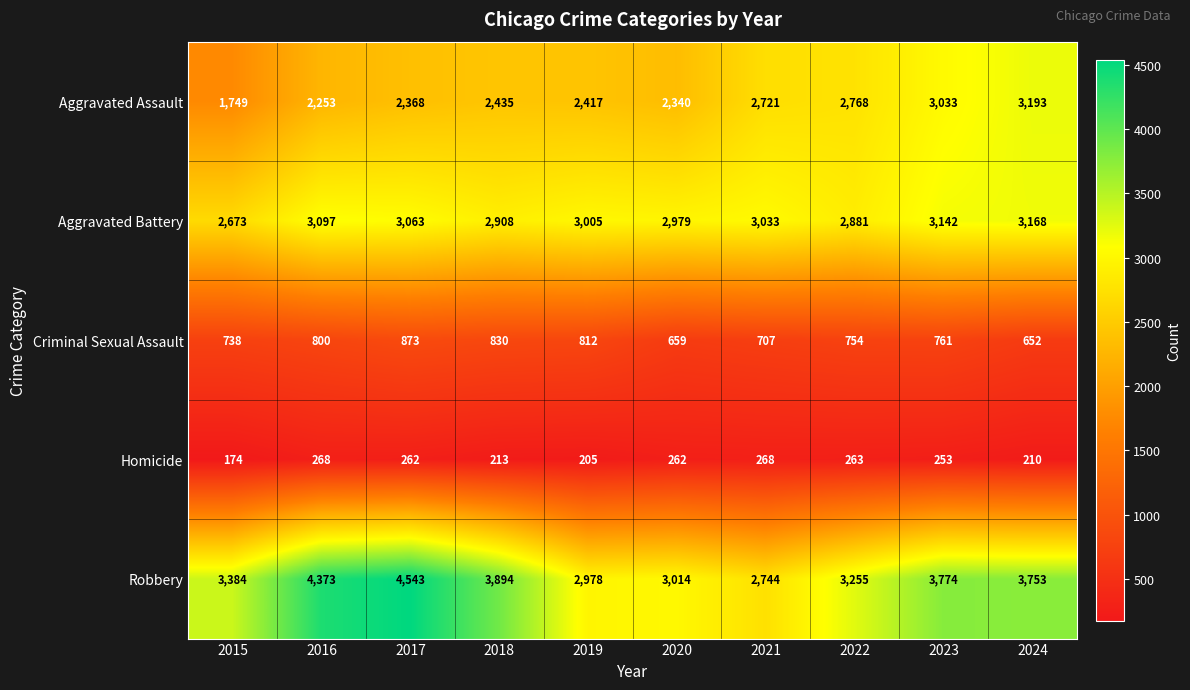

What is the maximum value shown in the chart?

4543